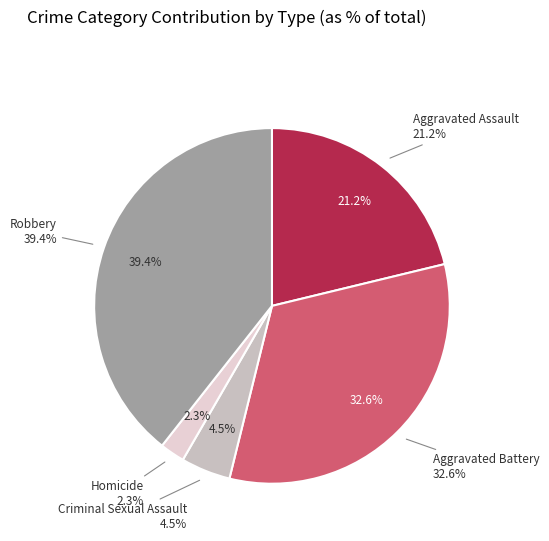

The Robbery slice represents 39% of the pie. True or false?

True